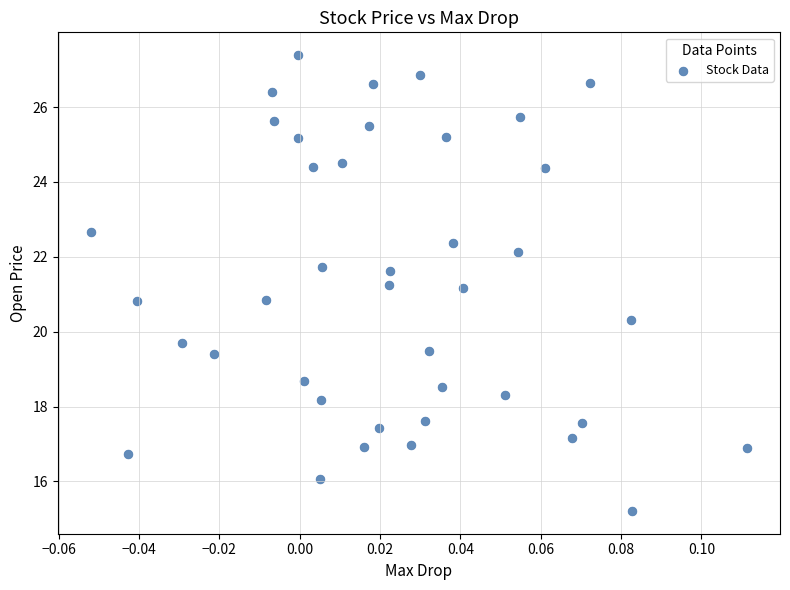

What is the range of Y values (max minus min)?

12.2